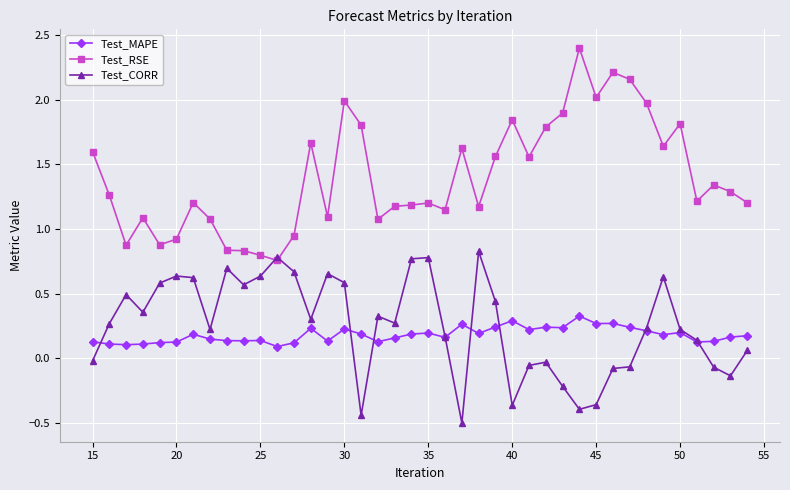

Which series has the widest spread of values?

Test_RSE